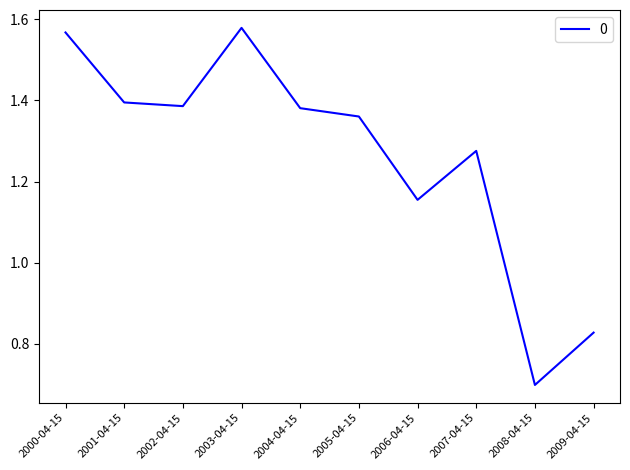

Which category has the lowest value across all series?

2008-04-15